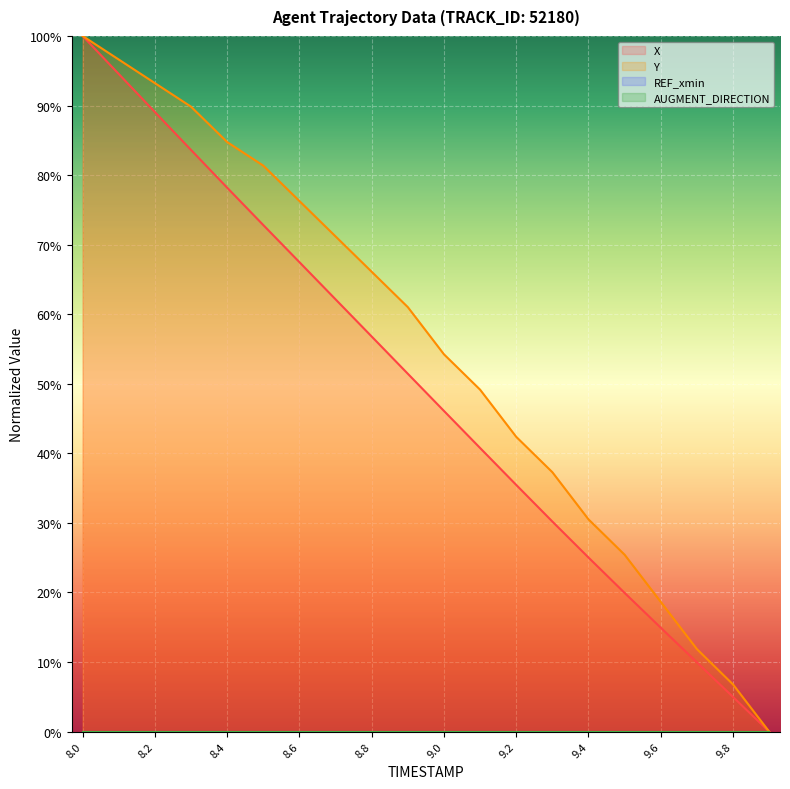

Does the chart display data point markers on the line(s)?

No